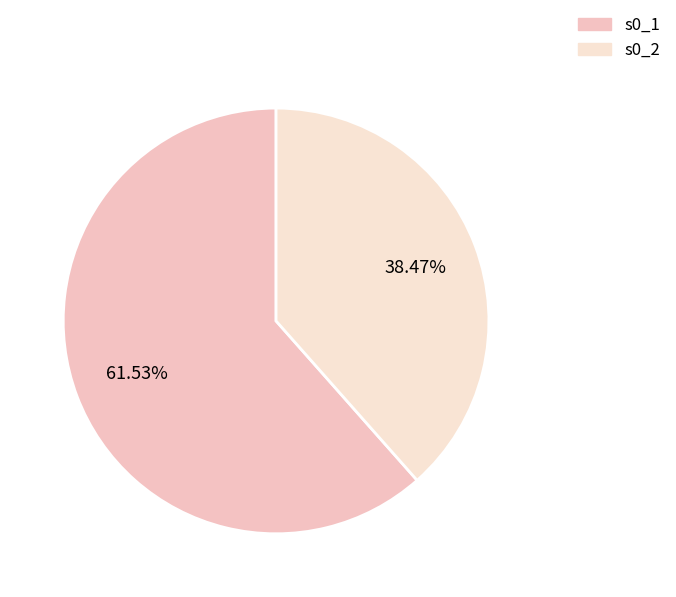

Is it true that s0_2 is 25% of the pie?

False